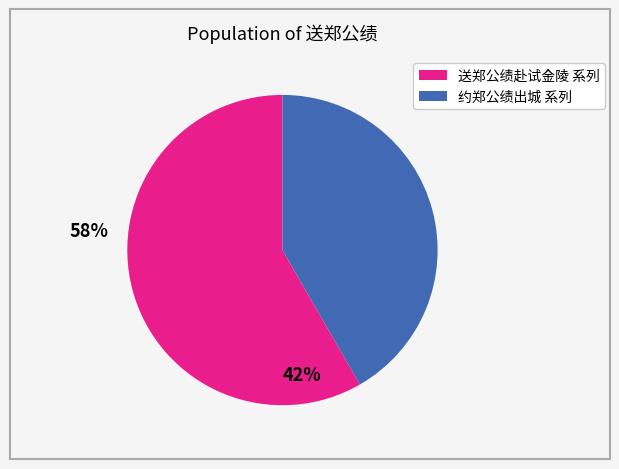

Is there any slice that represents more than half of the pie?

Yes